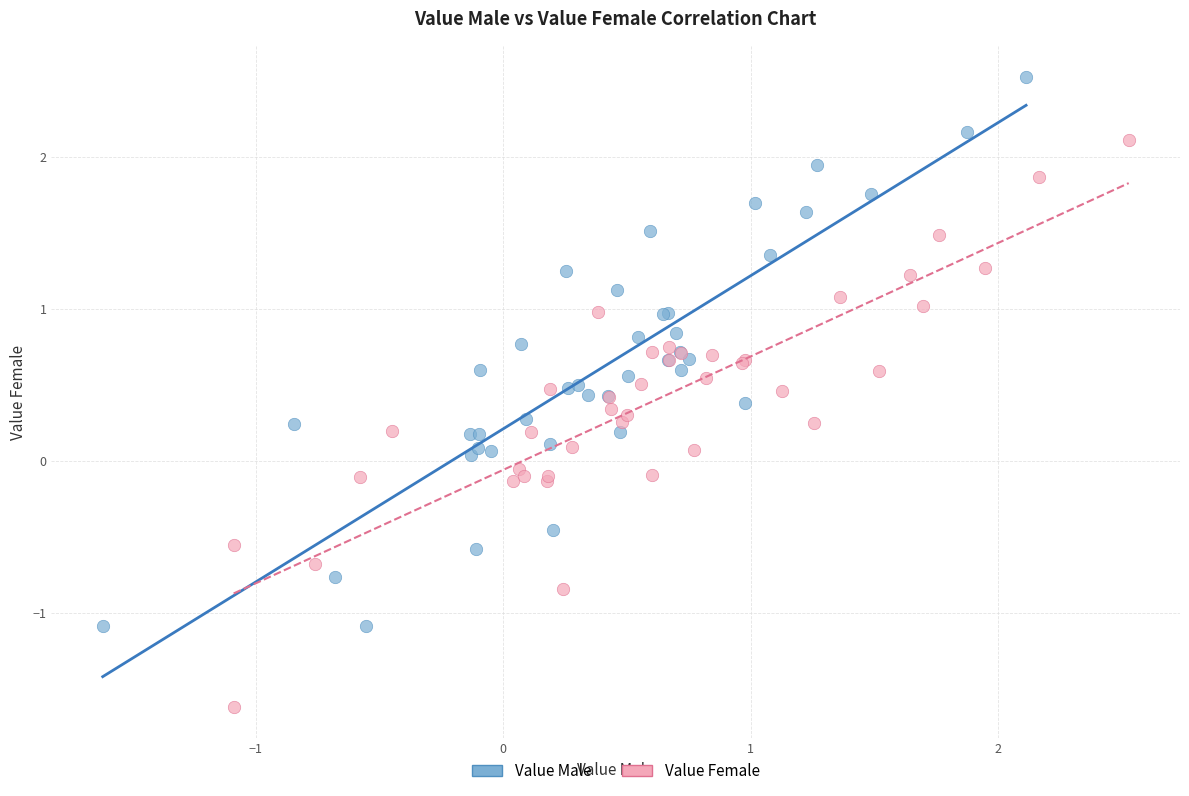

Which series reaches the maximum Y coordinate?

Value Male